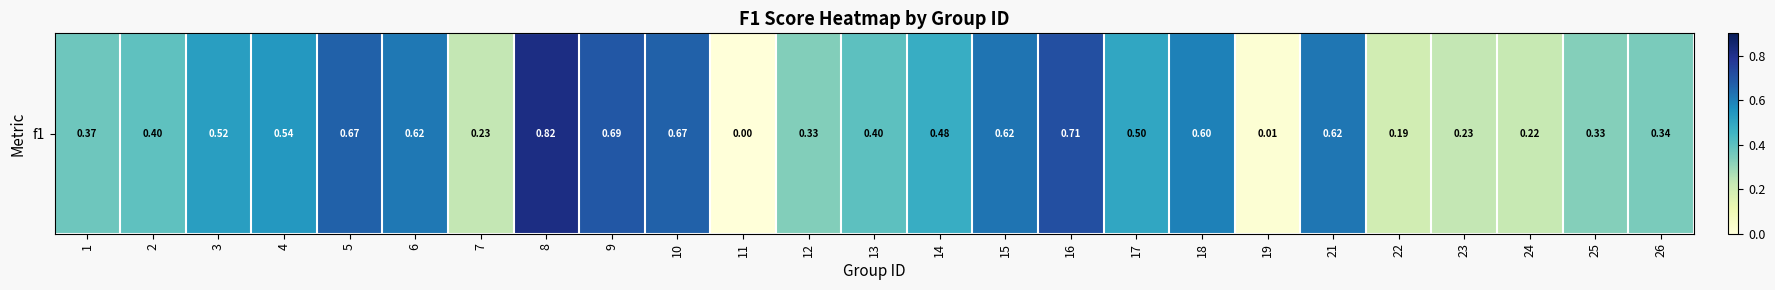

Rank the categories by value from highest to lowest.

8, 16, 9, 5, 10, 15, 21, 6, 18, 4, 3, 17, 14, 13, 2, 1, 26, 12, 25, 7, 23, 24, 22, 19, 11